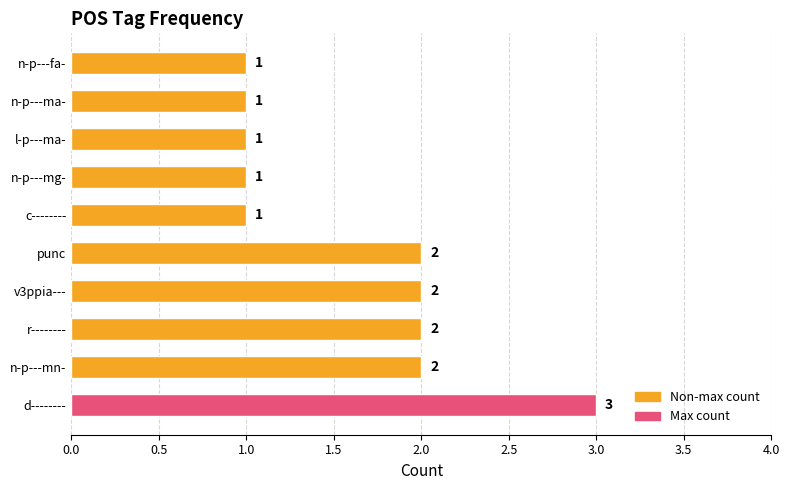

Reading bottom to top, list all the values displayed in this chart.

d--------=3	n-p---mn-=2	r--------=2	v3ppia---=2	punc=2	c--------=1	n-p---mg-=1	l-p---ma-=1	n-p---ma-=1	n-p---fa-=1